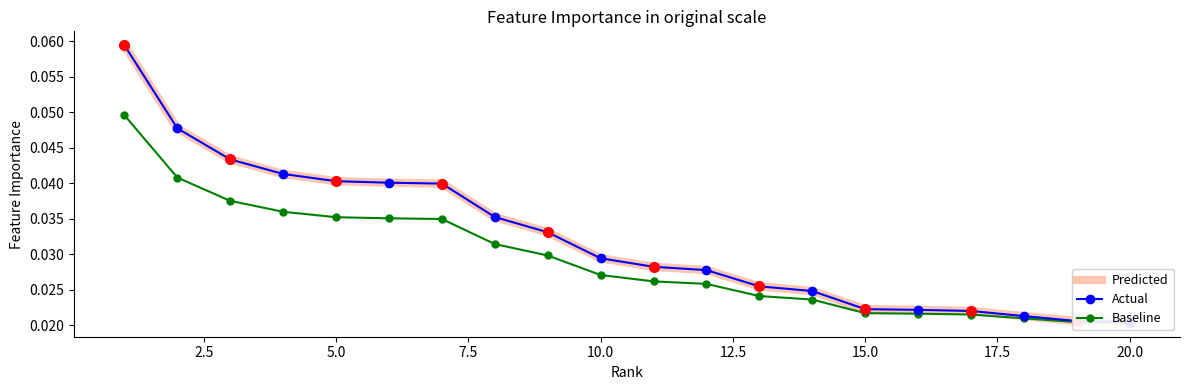

What is the total value across all series at 5.0?

0.1